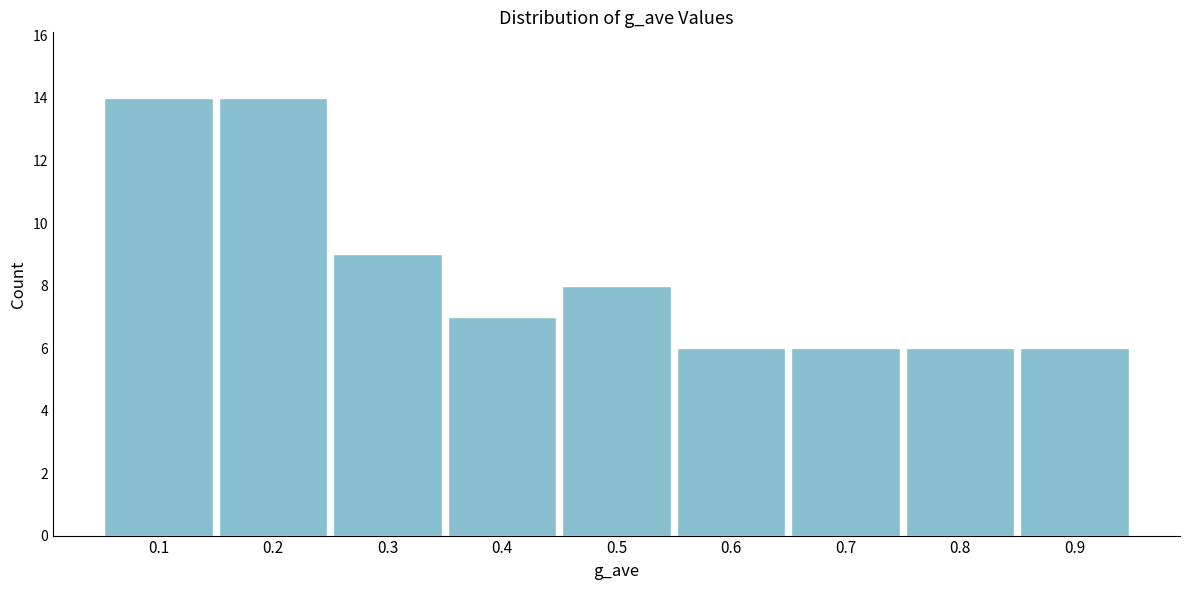

Reading right to left, list all the values displayed in this chart.

0.9=6	0.8=6	0.7=6	0.6=6	0.5=8	0.4=7	0.3=9	0.2=14	0.1=14